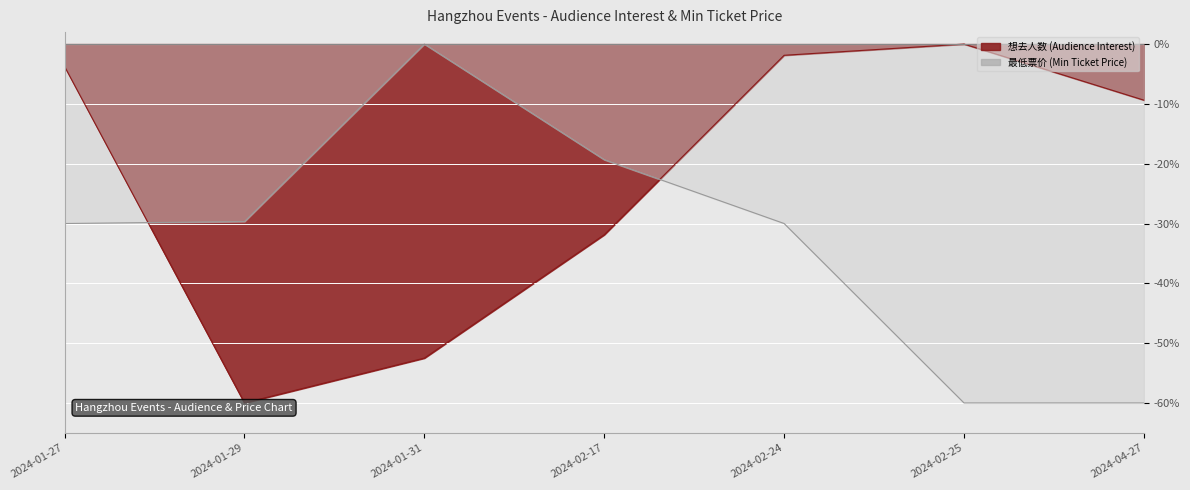

Reading left to right, extract all data points from this chart.

想去人数: -3.8	-60.0	-52.5	-31.9	-1.9	0.0	-9.4
最低票价: -30.0	-29.7	0.0	-19.3	-30.0	-60.0	-60.0